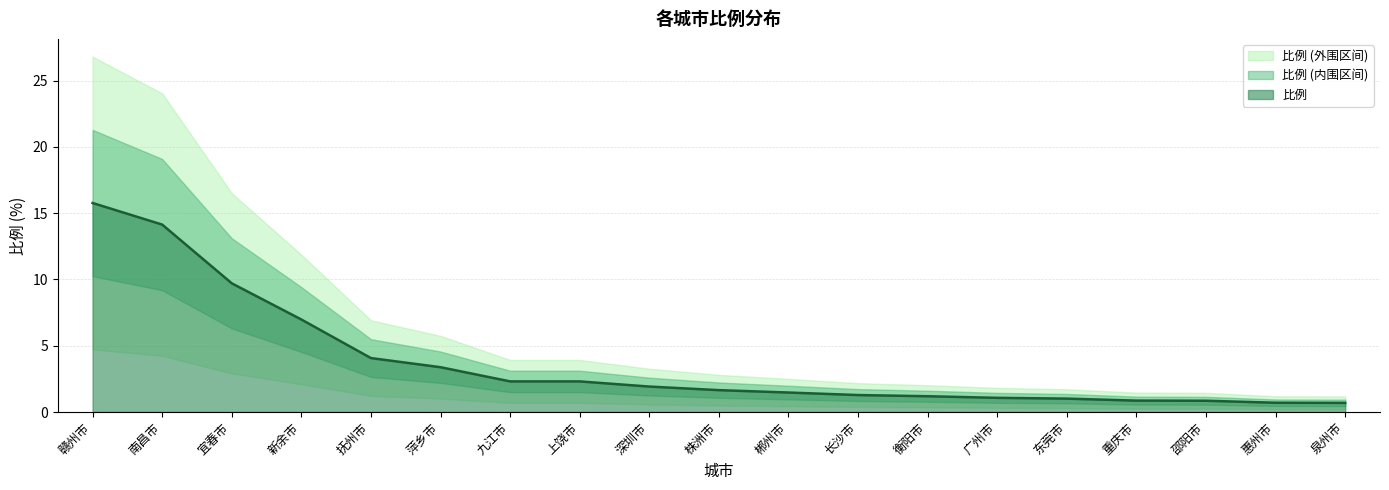

How many data points are above 1?

15